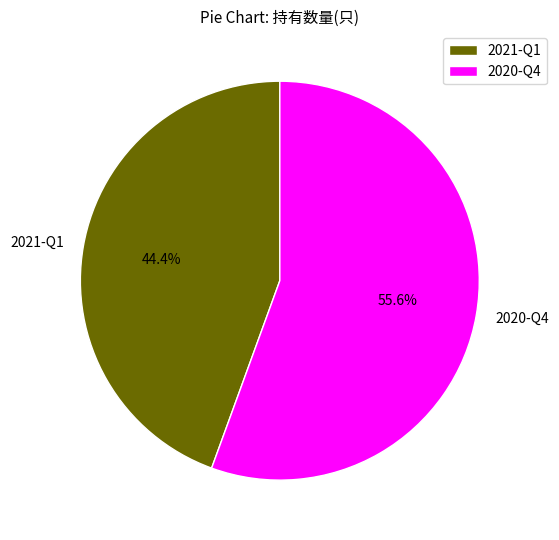

Rank the categories by value from highest to lowest.

2020-Q4, 2021-Q1